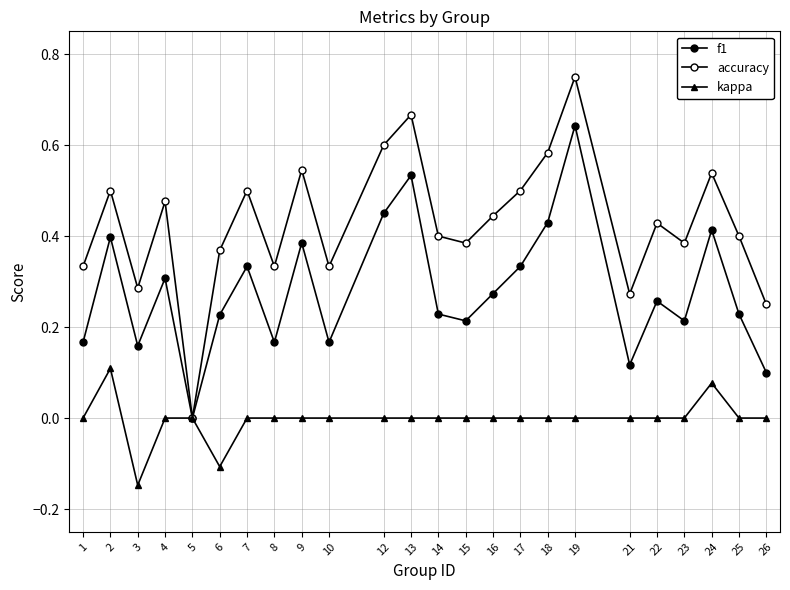

How many distinct data groups are displayed?

3